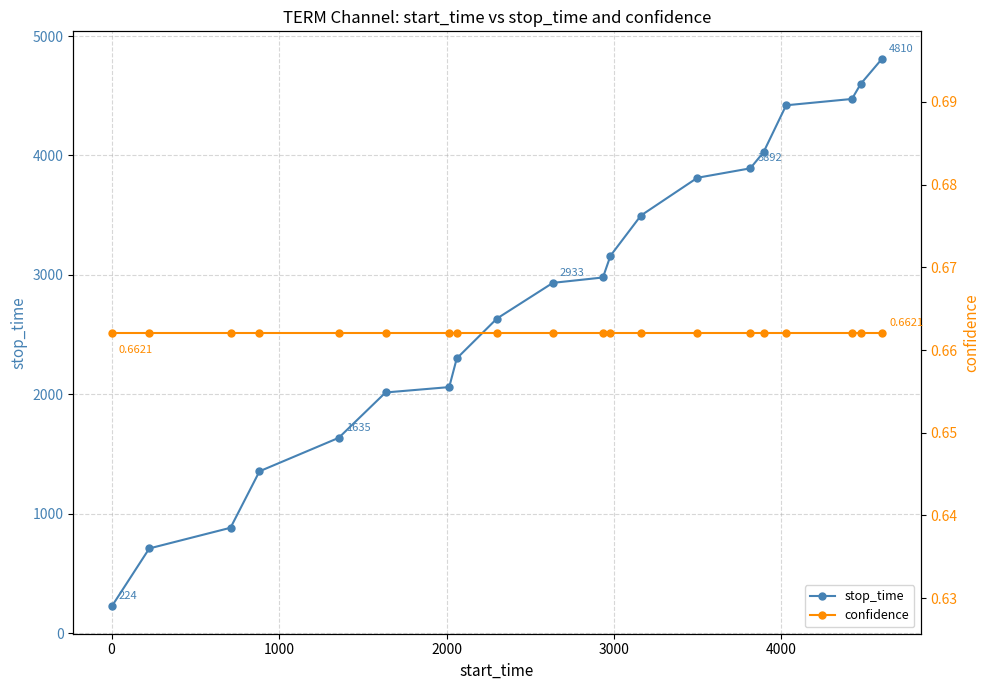

True or false: confidence has more than 0 interior local peaks.

False